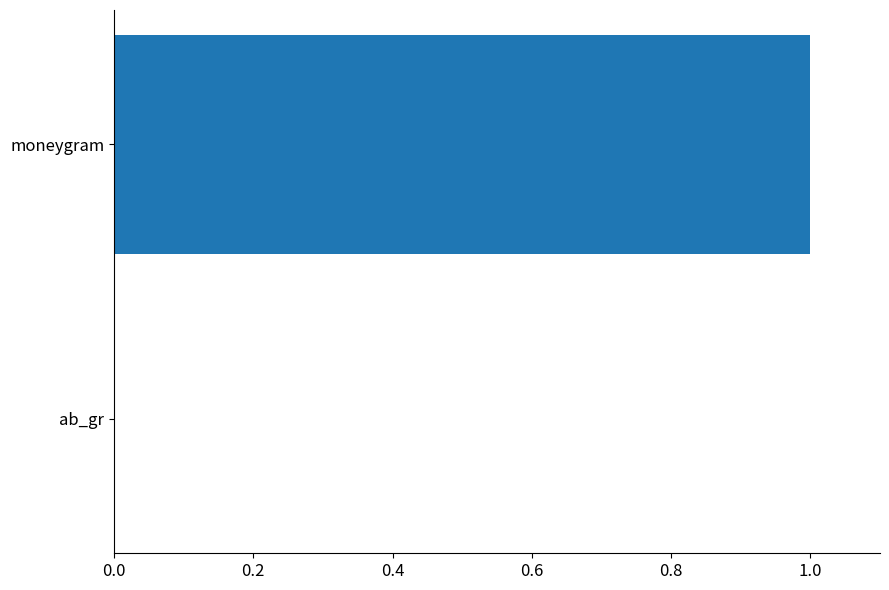

What is the sum of all values?

1.0